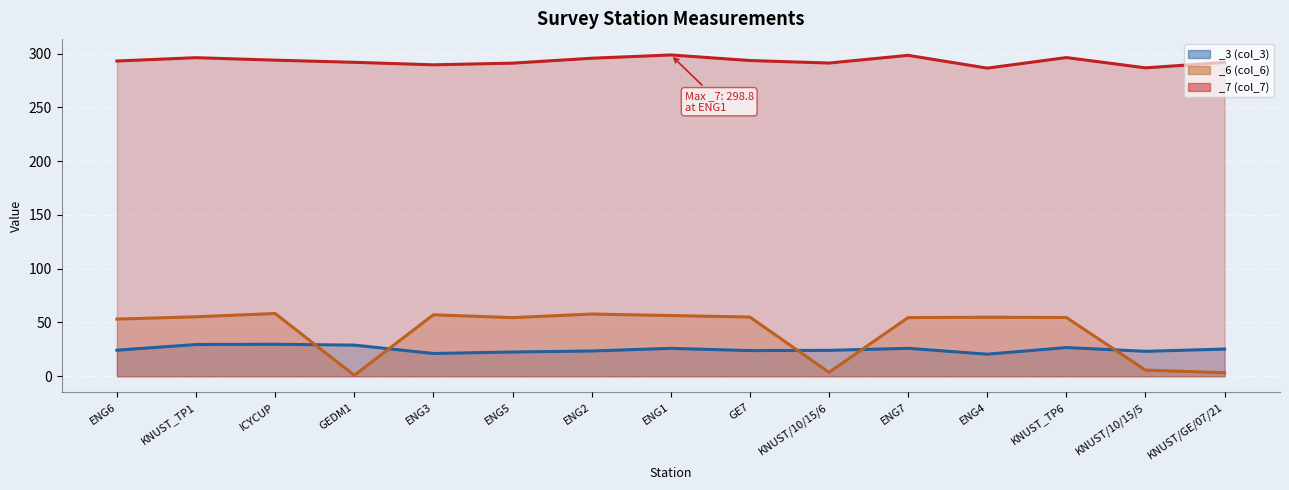

Is it true that _7 (col_7) equals 289.6 at ENG3?

True